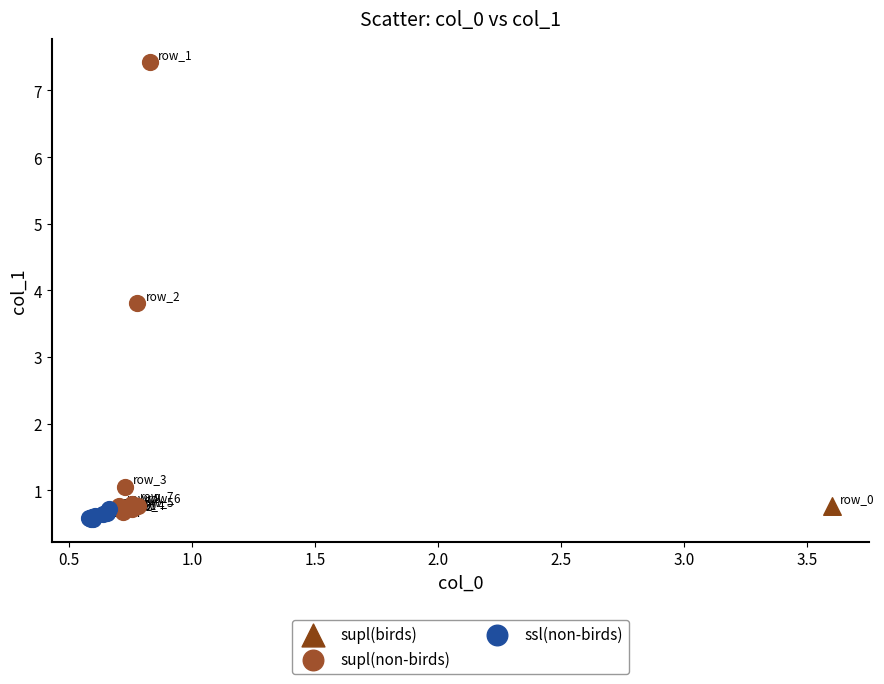

Which series contains the highest Y value?

supl(non-birds)